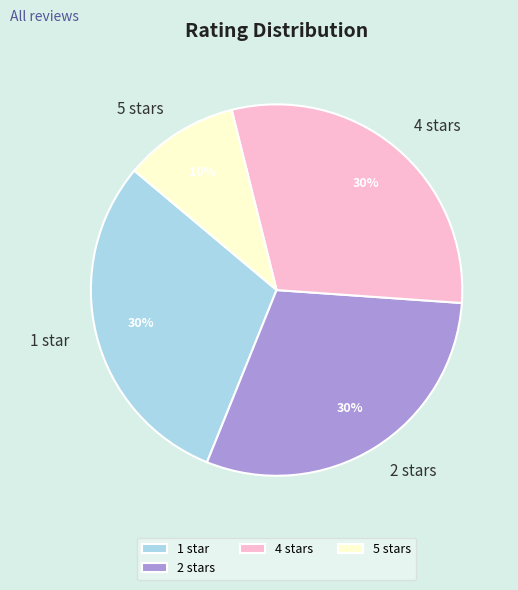

How many segments does this pie chart have?

4